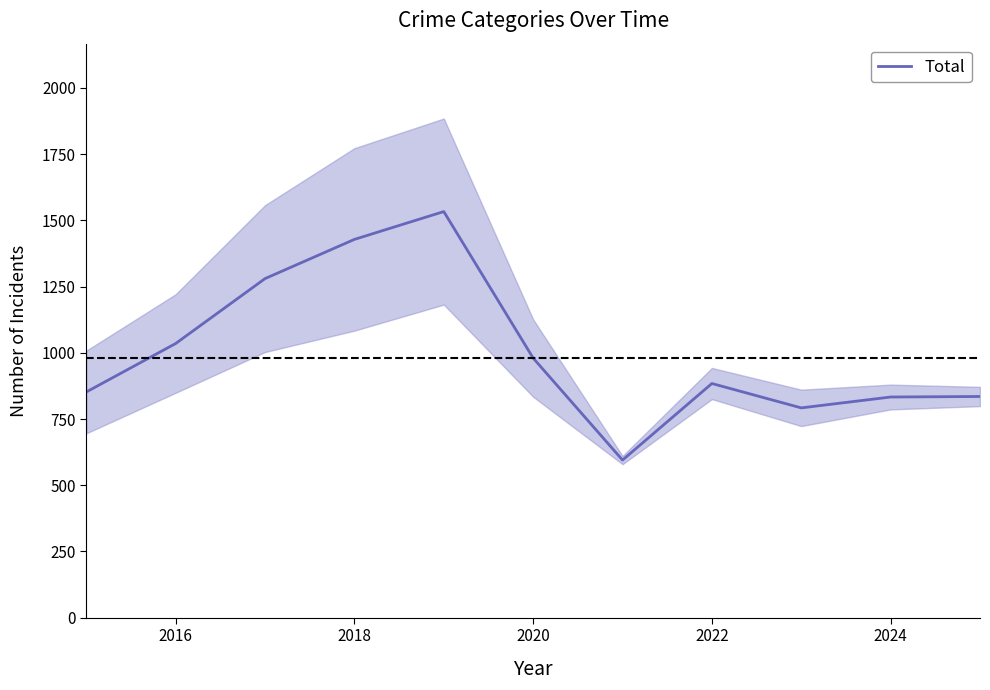

How many values are below 884?

5